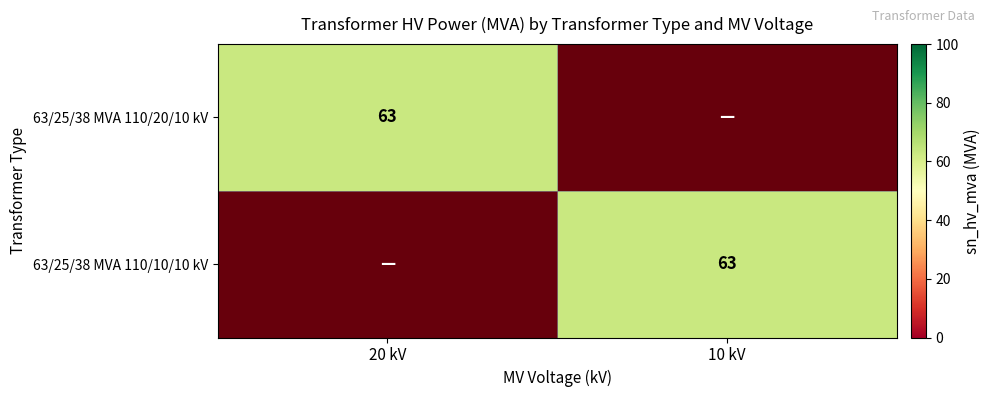

True or false: 63/25/38 MVA 110/10/10 kV has a value of 25 at 10 kV.

False